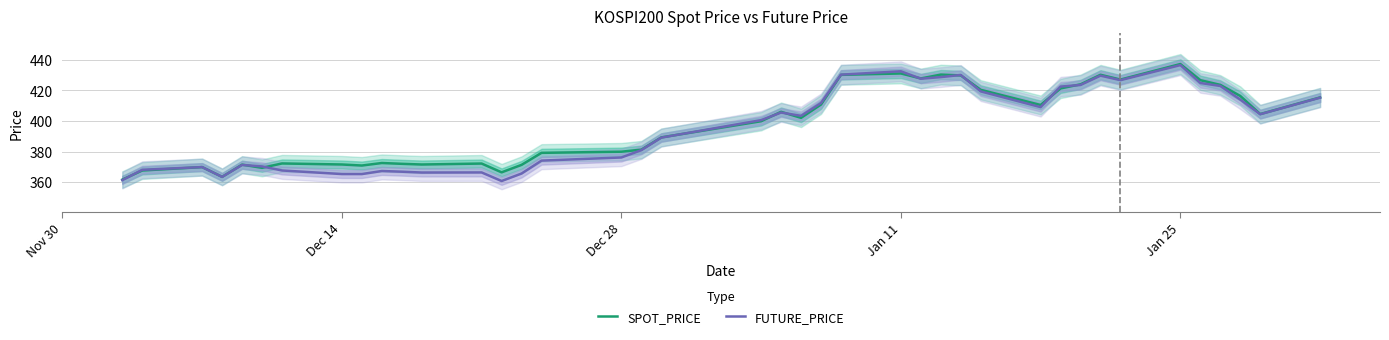

List the series in order of their overall mean, highest first.

SPOT_PRICE, FUTURE_PRICE